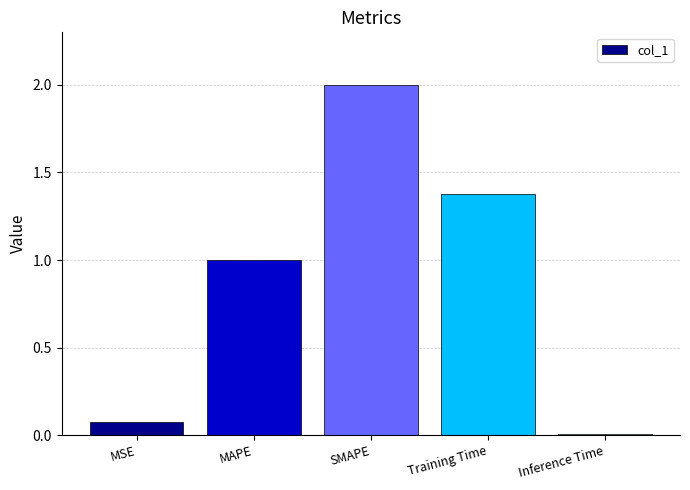

What is the average value?

0.9